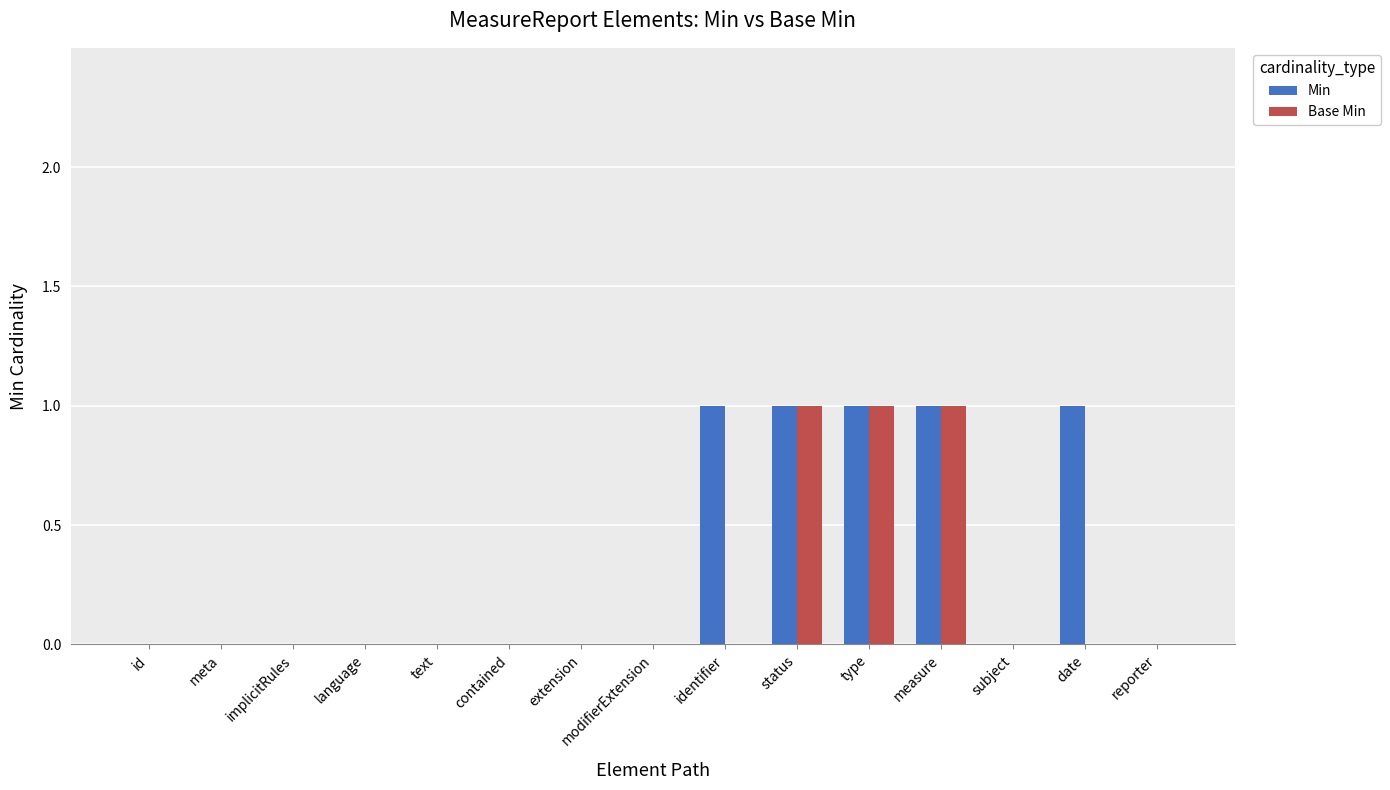

Between id and date, which series saw the biggest shift?

Min